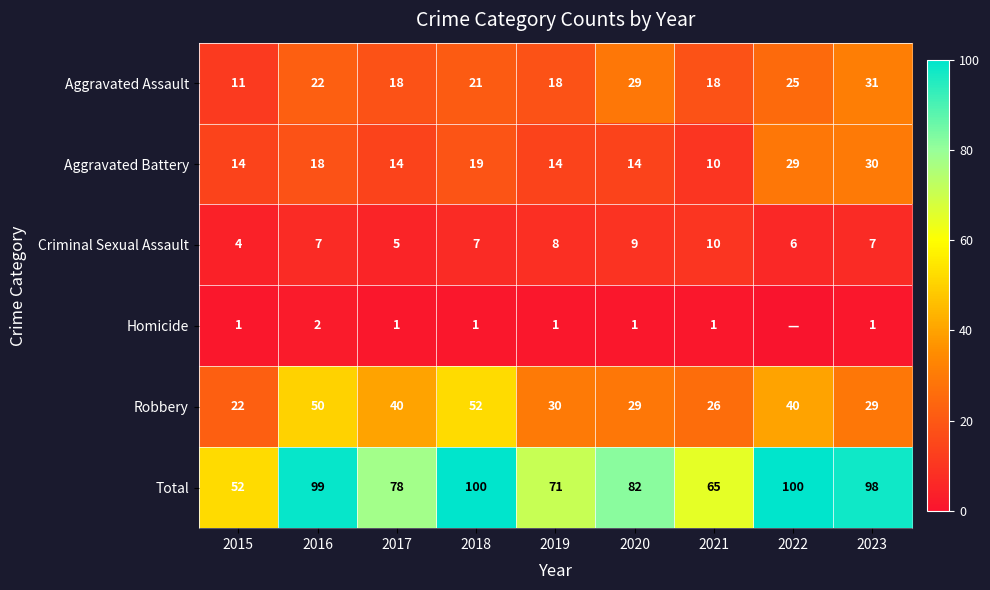

Is the value of Total at 2020 greater than the value of Aggravated Assault at 2023?

Yes